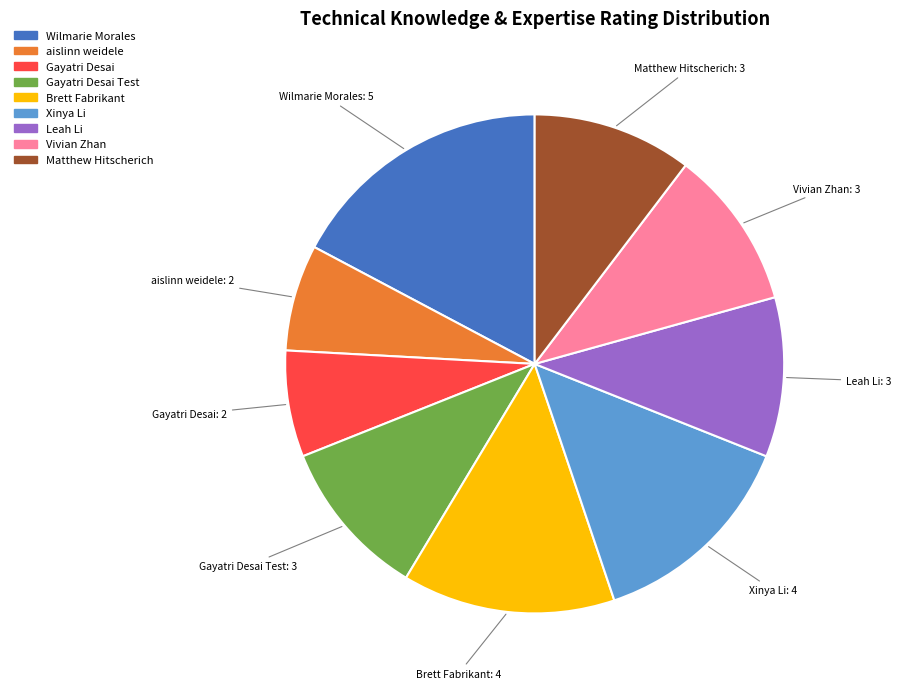

How many segments does this pie chart have?

9